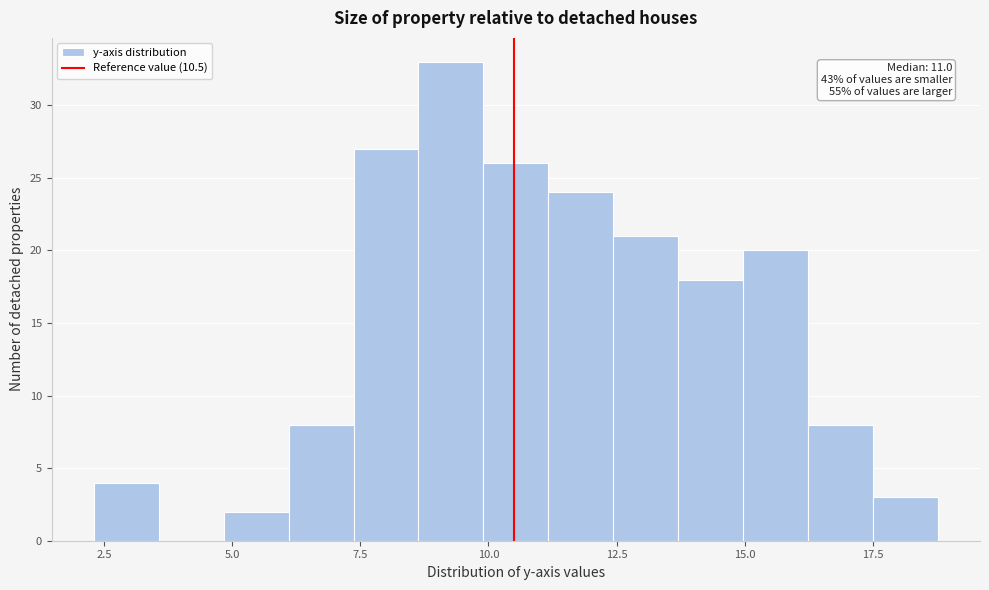

Read against the x-axis, roughly where is the centre of the tallest bar?

9.5